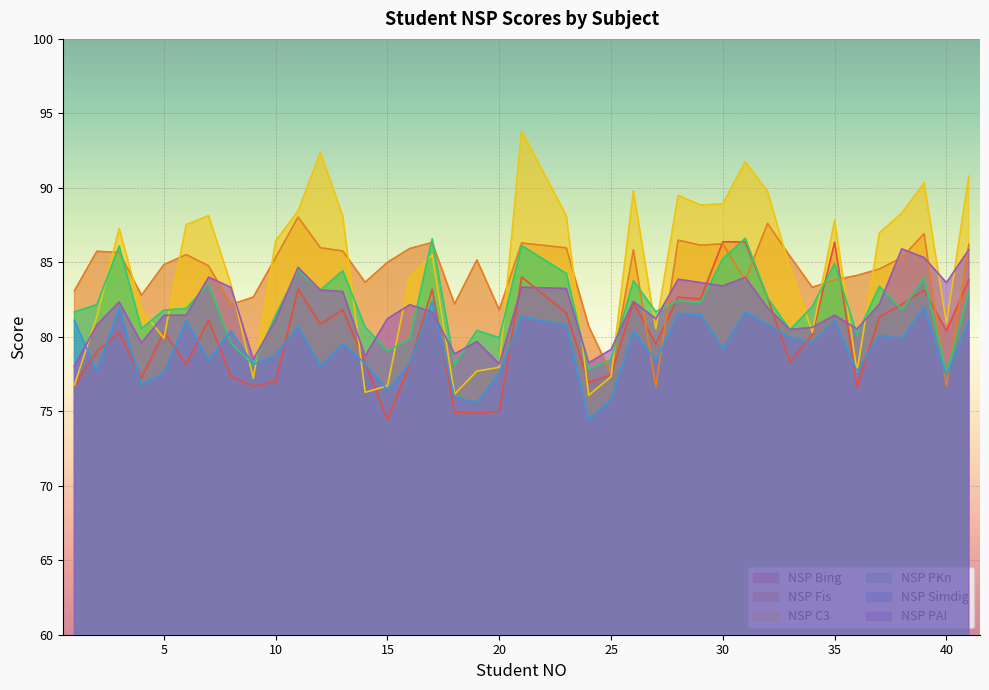

What is the value of the NSP Bing point at the 16th from the left?

78.2